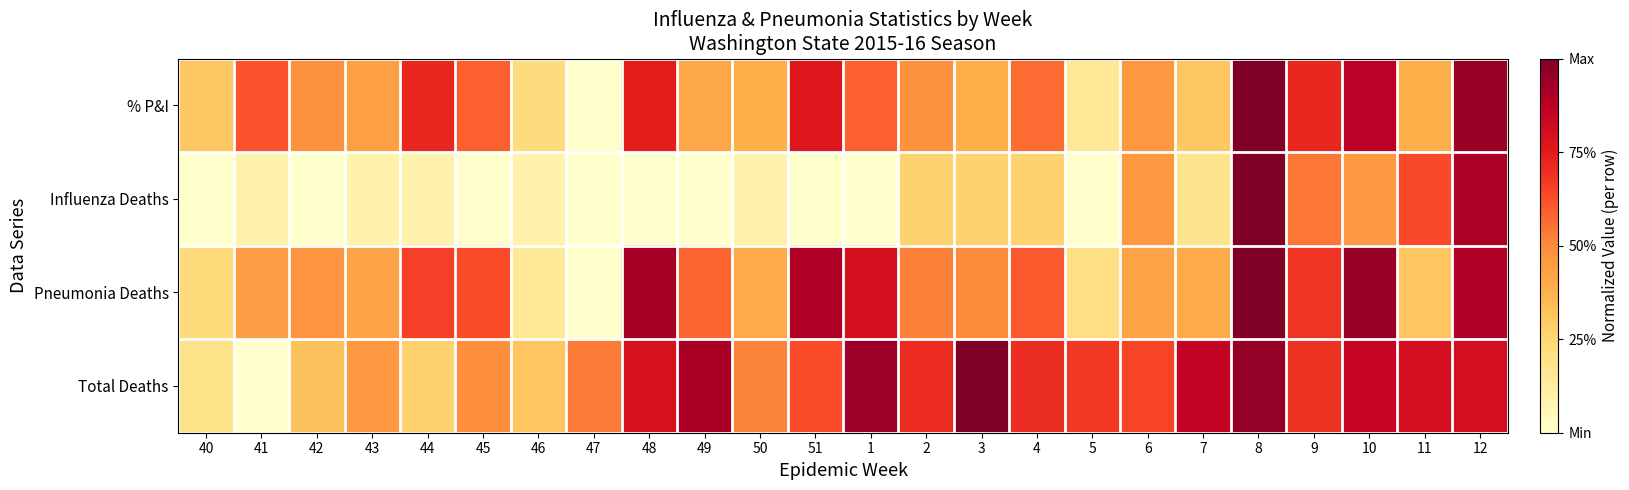

Reading left to right, extract all data points from this chart.

% P&I: 40=0.3	41=0.6	42=0.5	43=0.4	44=0.7	45=0.6	46=0.2	47=0.0	48=0.7	49=0.4	50=0.4	51=0.8	1=0.6	2=0.5	3=0.4	4=0.6	5=0.2	6=0.5	7=0.3	8=1.0	9=0.7	10=0.9	11=0.4	12=0.9
Influenza Deaths: 40=0.0	41=0.1	42=0.0	43=0.1	44=0.1	45=0.0	46=0.1	47=0.0	48=0.0	49=0.0	50=0.1	51=0.0	1=0.0	2=0.3	3=0.3	4=0.3	5=0.0	6=0.5	7=0.2	8=1.0	9=0.5	10=0.5	11=0.6	12=0.9
Pneumonia Deaths: 40=0.2	41=0.4	42=0.5	43=0.4	44=0.7	45=0.6	46=0.2	47=0.0	48=0.9	49=0.6	50=0.4	51=0.9	1=0.8	2=0.5	3=0.5	4=0.6	5=0.2	6=0.4	7=0.4	8=1.0	9=0.7	10=0.9	11=0.3	12=0.9
Total Deaths: 40=0.2	41=0.0	42=0.3	43=0.5	44=0.3	45=0.5	46=0.3	47=0.5	48=0.8	49=0.9	50=0.5	51=0.6	1=0.9	2=0.7	3=1.0	4=0.7	5=0.7	6=0.6	7=0.8	8=1.0	9=0.7	10=0.8	11=0.8	12=0.8